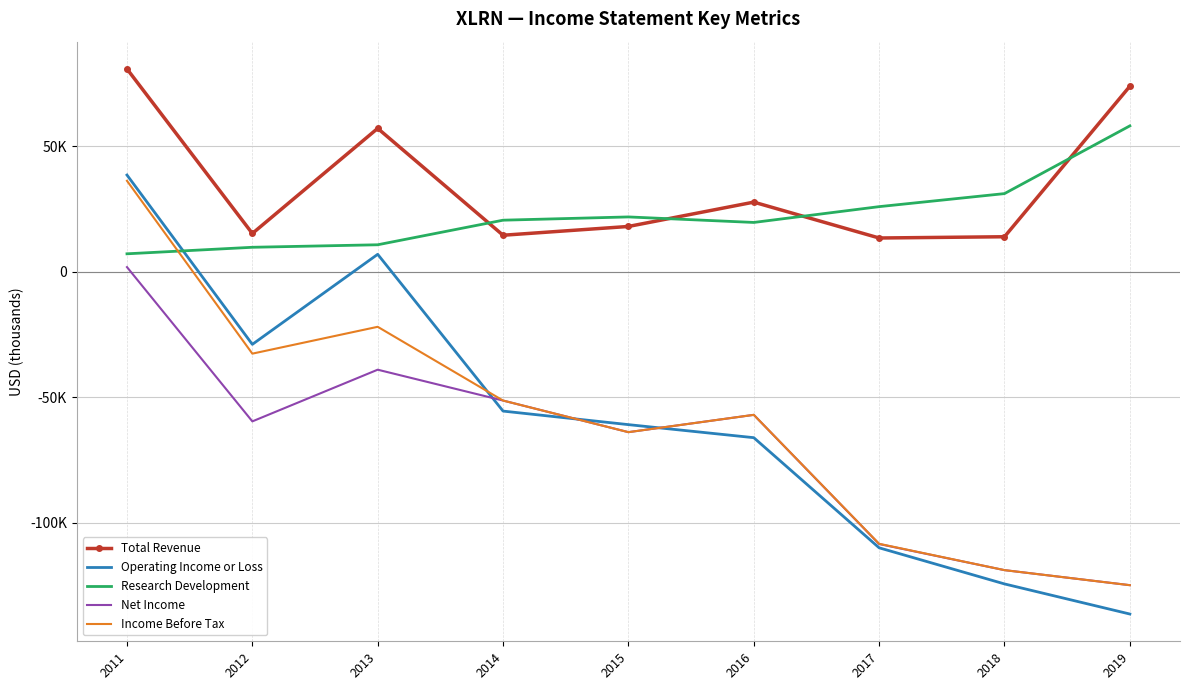

Which series has the largest range (max minus min)?

Operating Income or Loss